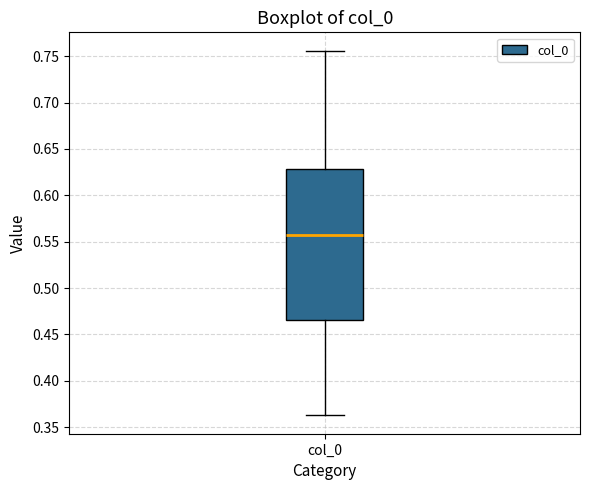

Read this box plot against the y-axis: the position of the median line, the range covered by the box, and the ends of both whiskers. The values are not printed on the chart, so give them approximately, as read against the axis.

median 0.560, box 0.465 to 0.630, whiskers 0.360 to 0.755